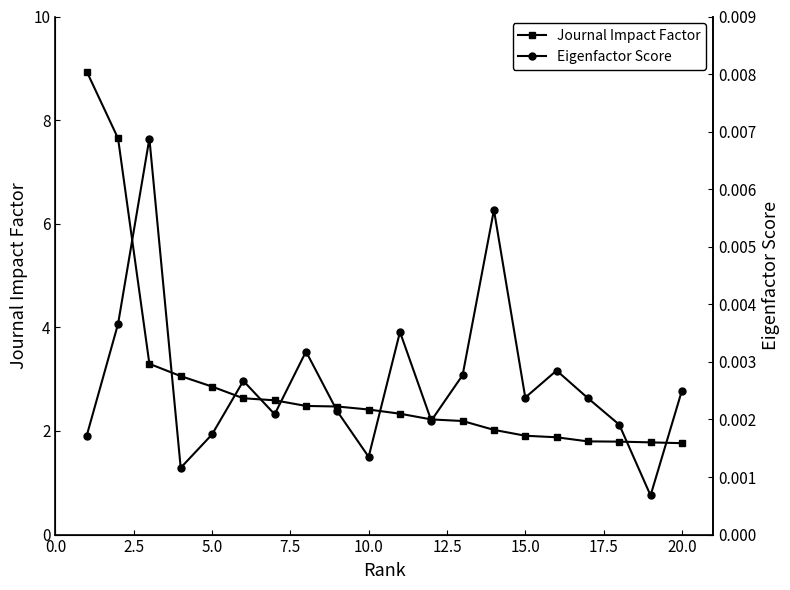

What is the sum of all Eigenfactor Score values?

0.1